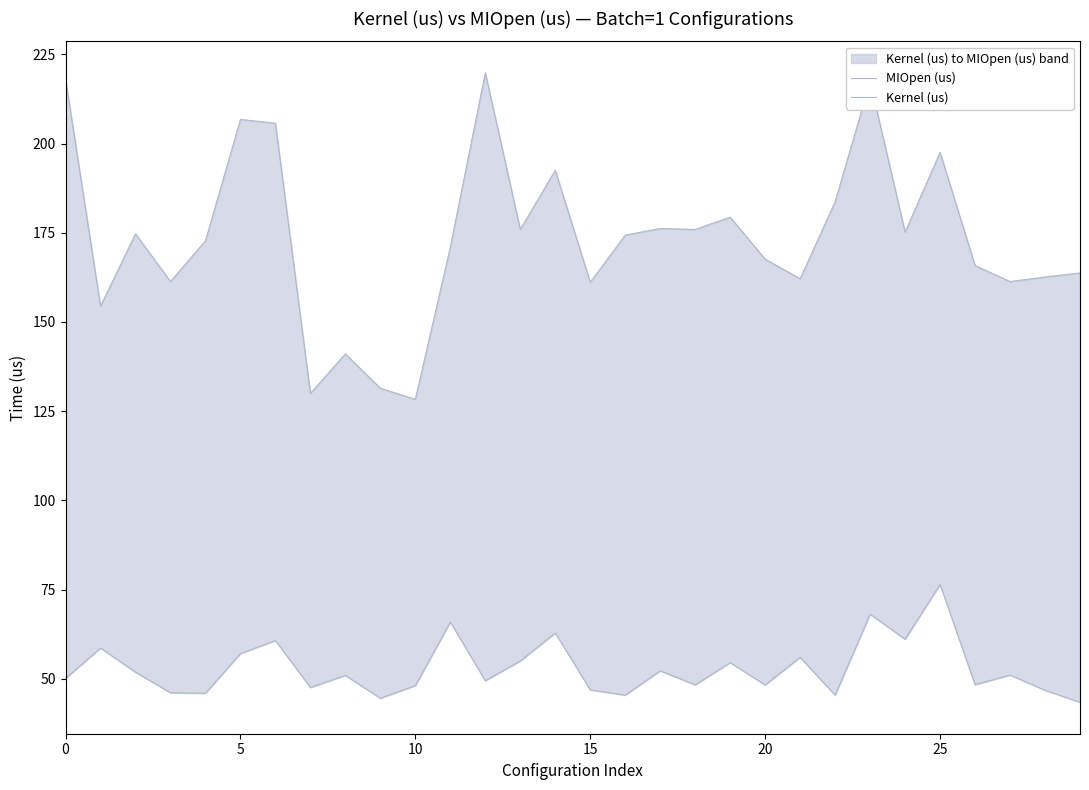

Between 15 and 10, which is larger?

10